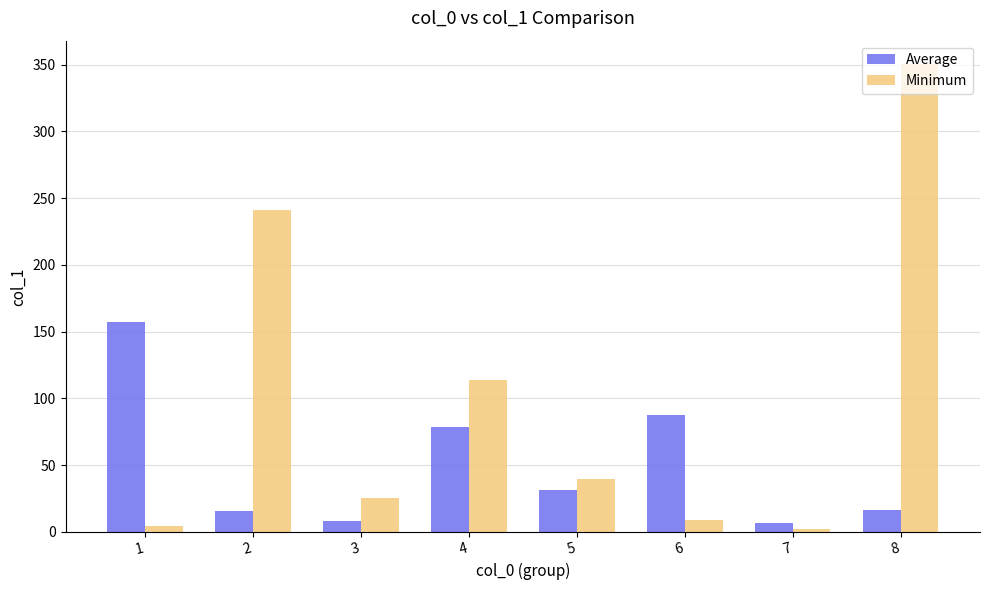

What is the minimum value for Average?

6.4